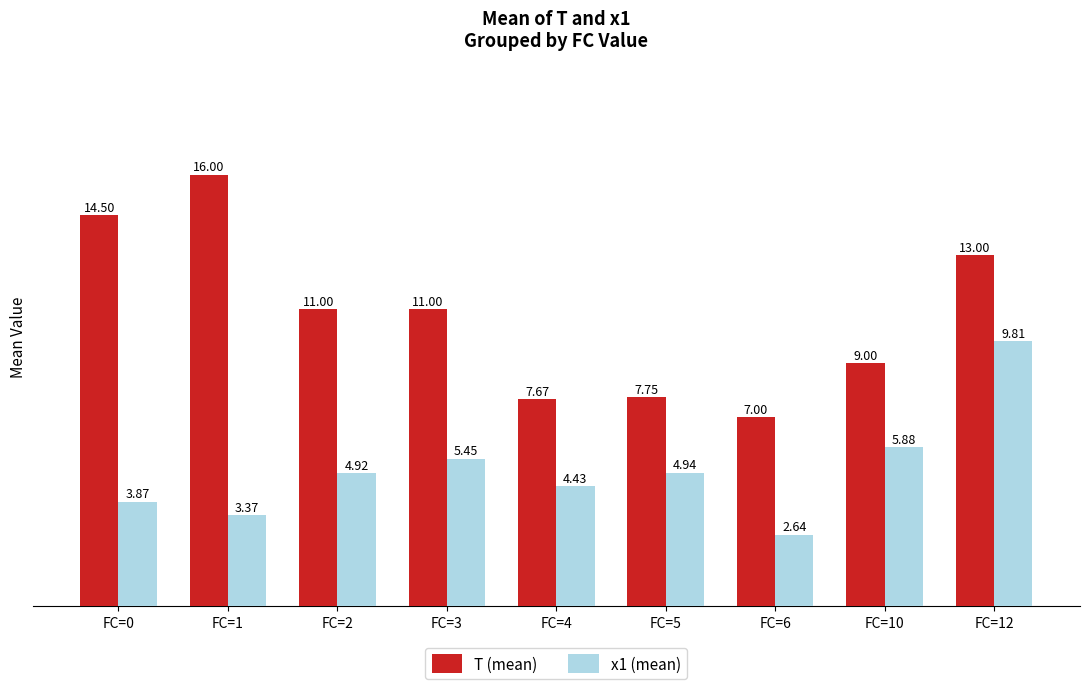

At how many categories does at least one series exceed 12?

3